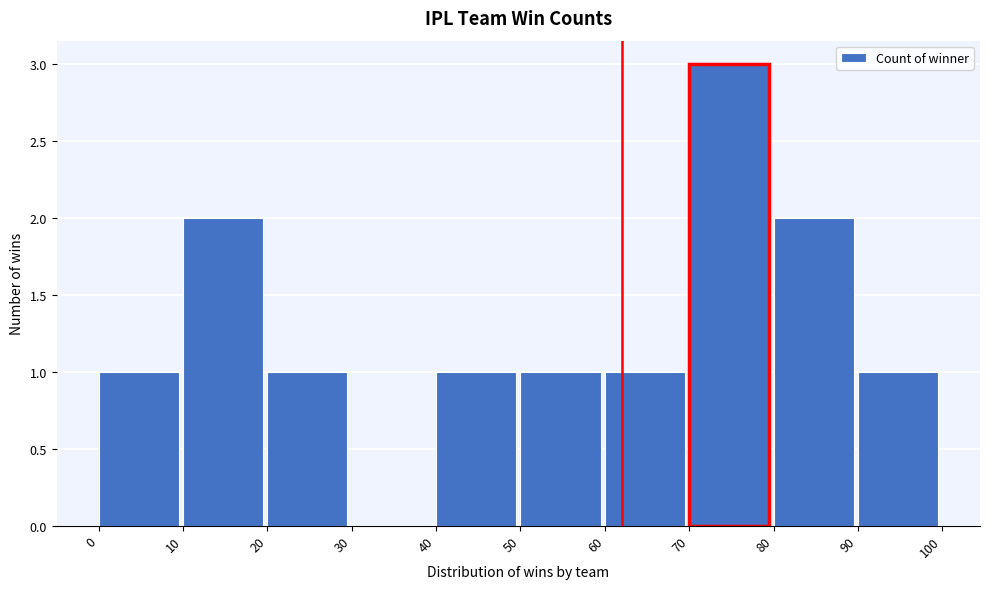

Reading left to right, transcribe this chart: for each bar, give the range it covers on the x-axis and its height. The values are not printed on the chart, so give them approximately, as read against the axis.

0 to 10: 1
10 to 20: 2
20 to 30: 1
30 to 40: 0
40 to 50: 1
50 to 60: 1
60 to 70: 1
70 to 80: 3
80 to 90: 2
90 to 100: 1